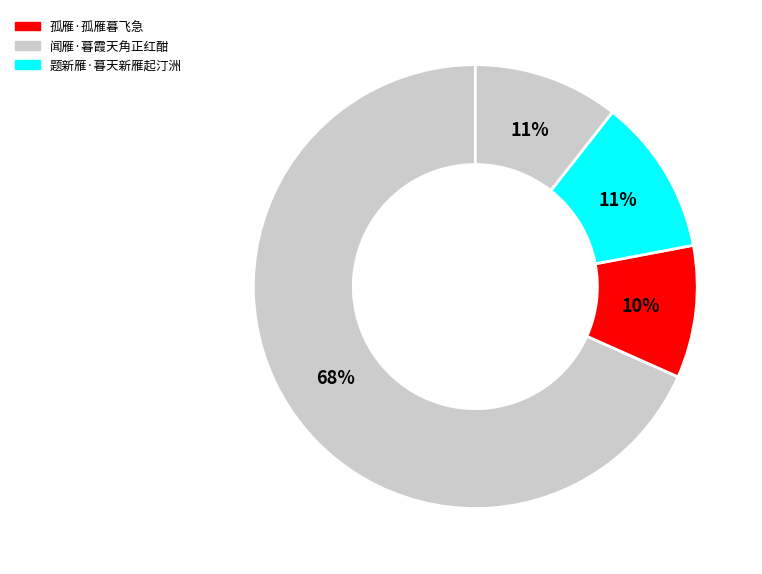

How many segments does this pie chart have?

4